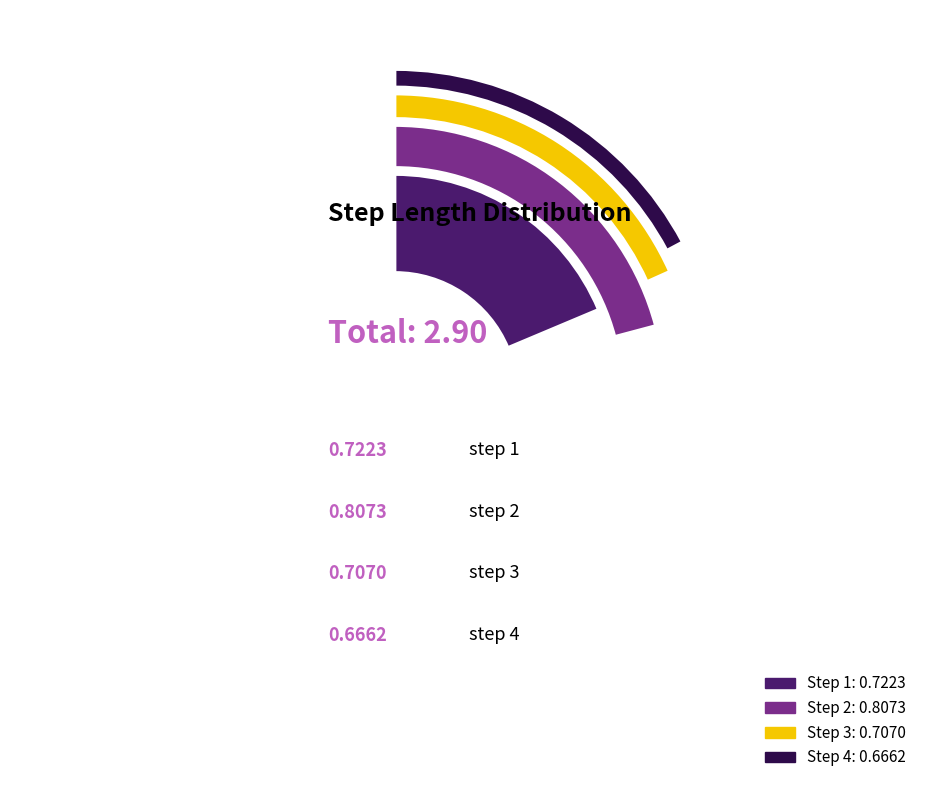

To the nearest percent, what portion does 1 represent?

25%